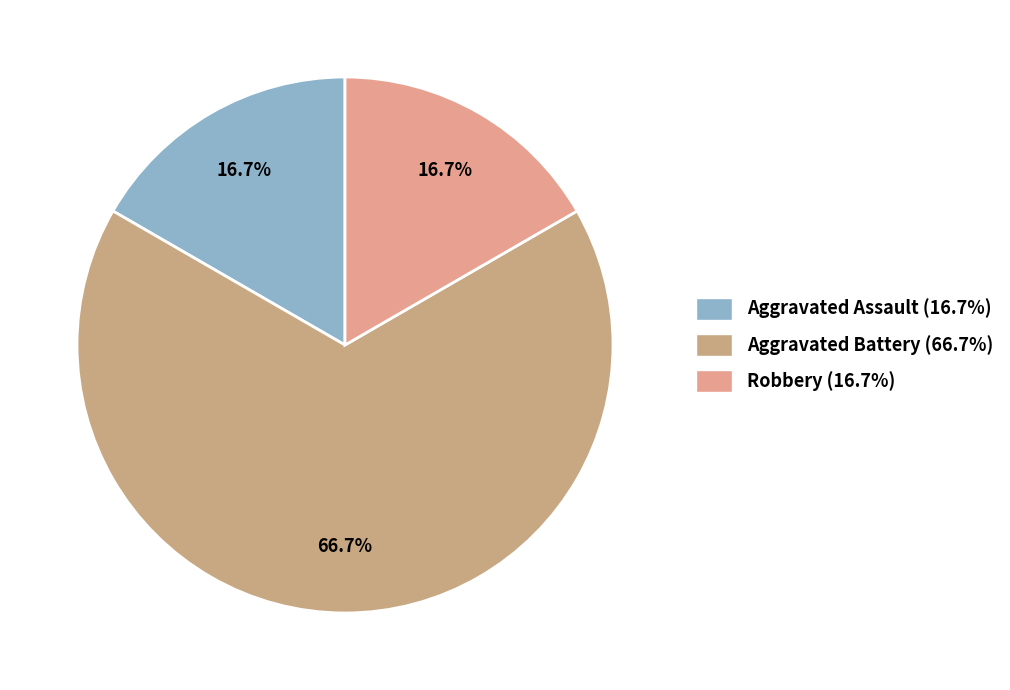

How many segments does this pie chart have?

3